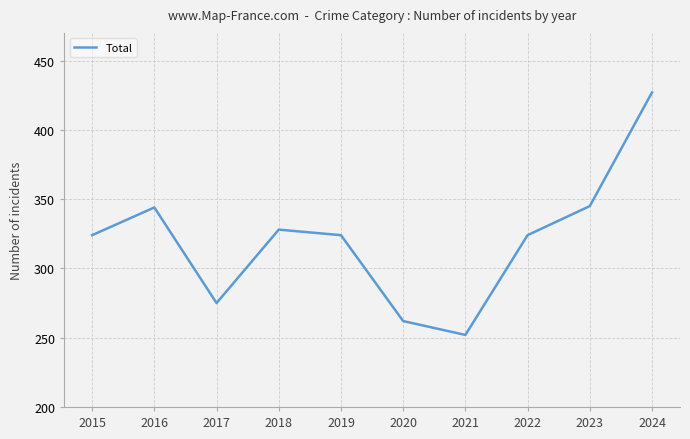

The chart shows a value of 476 at 2018. True or false?

False